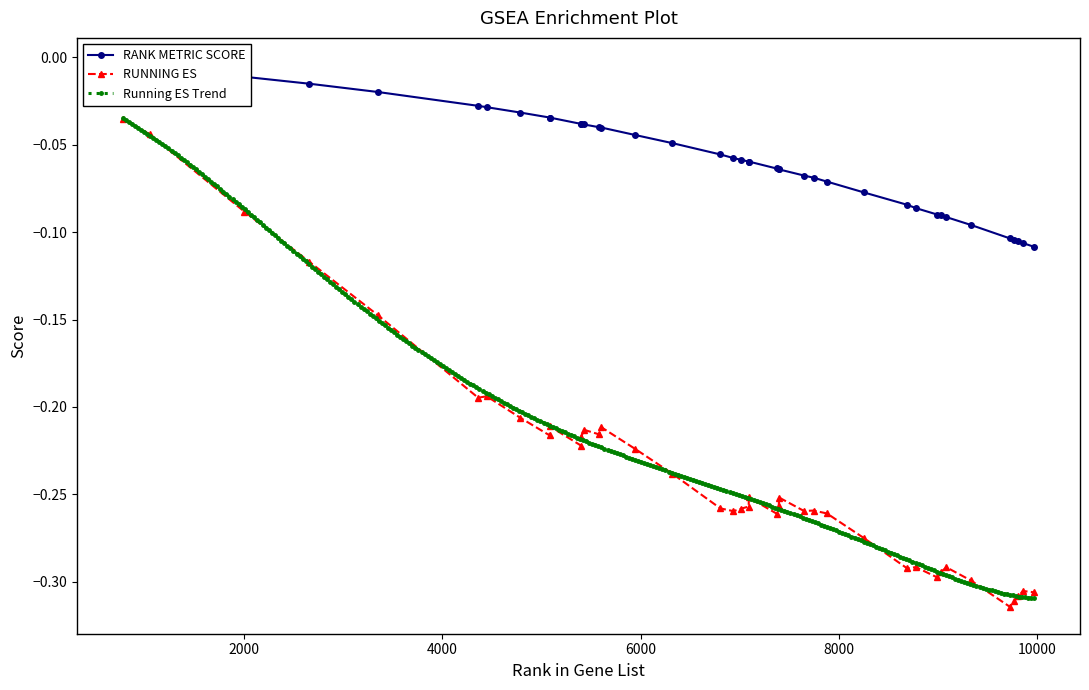

True or false: RUNNING ES has more than 2 points higher than both neighbors.

True